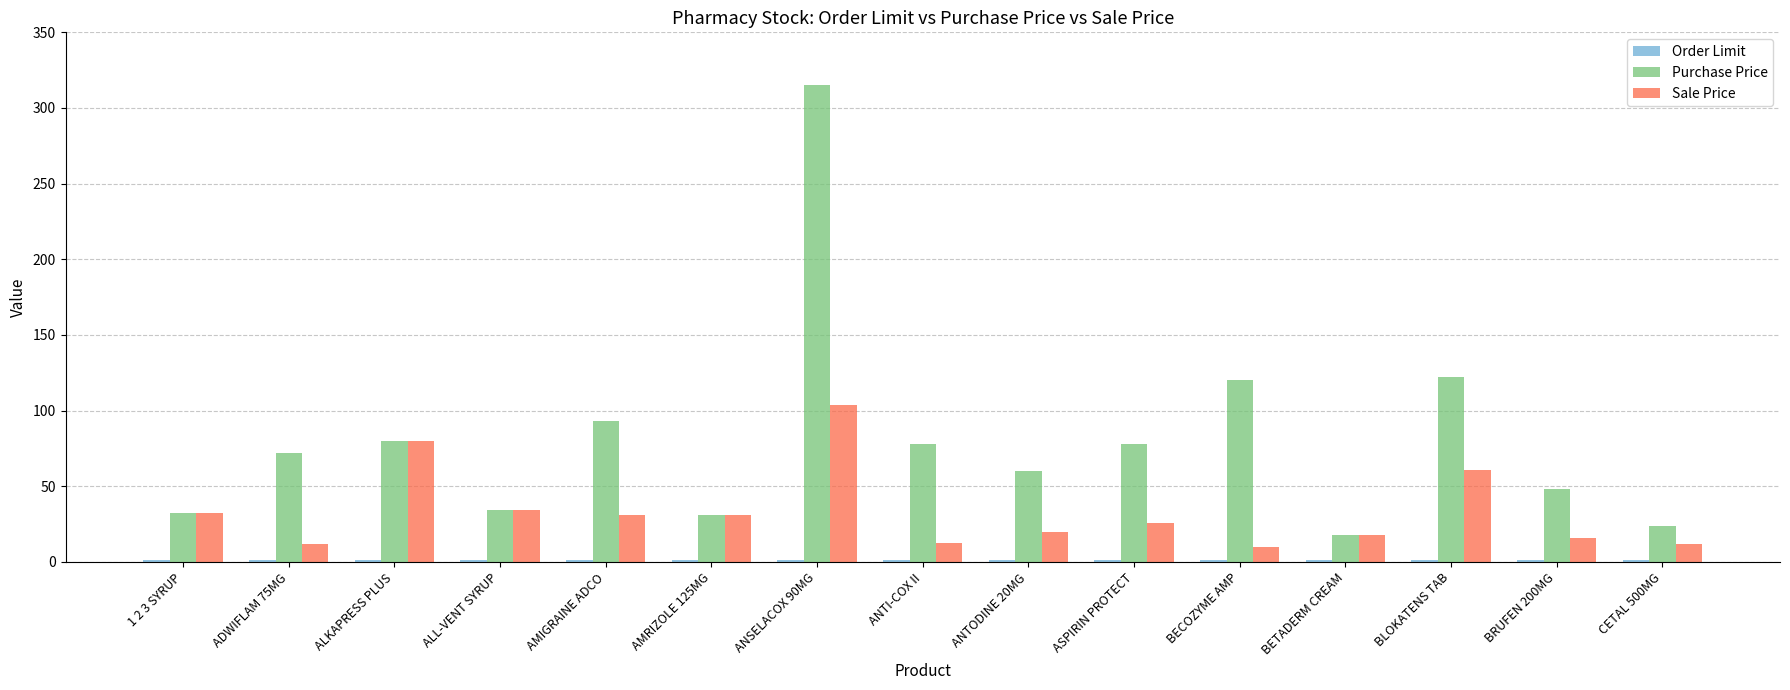

Between ALKAPRESS PLUS and ANTI-COX II, which series saw the biggest shift?

Sale Price